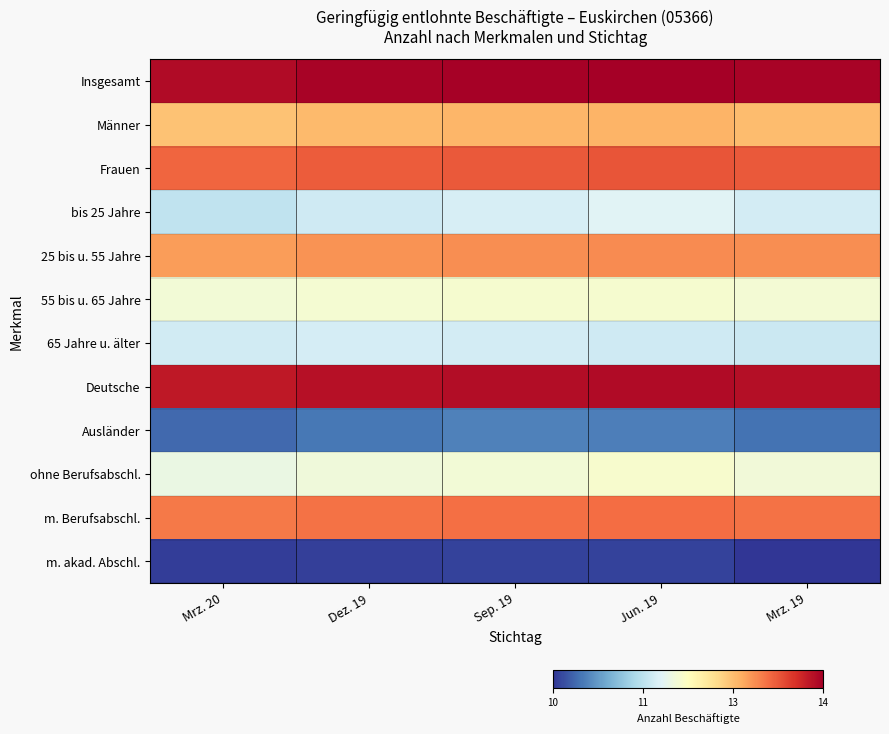

What is the maximum value shown in the chart?

14.1